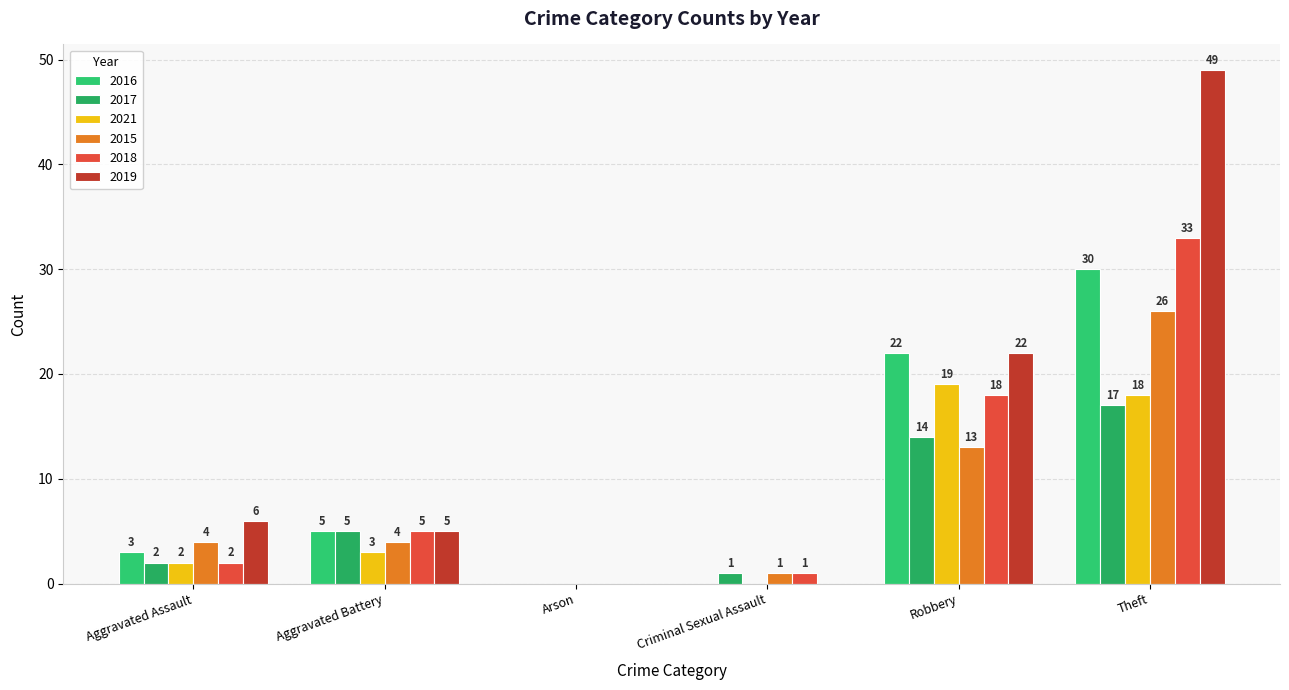

Reading right to left, transcribe all the data shown in this chart.

2016: 30	22	0	0	5	3
2017: 17	14	1	0	5	2
2021: 18	19	0	0	3	2
2015: 26	13	1	0	4	4
2018: 33	18	1	0	5	2
2019: 49	22	0	0	5	6